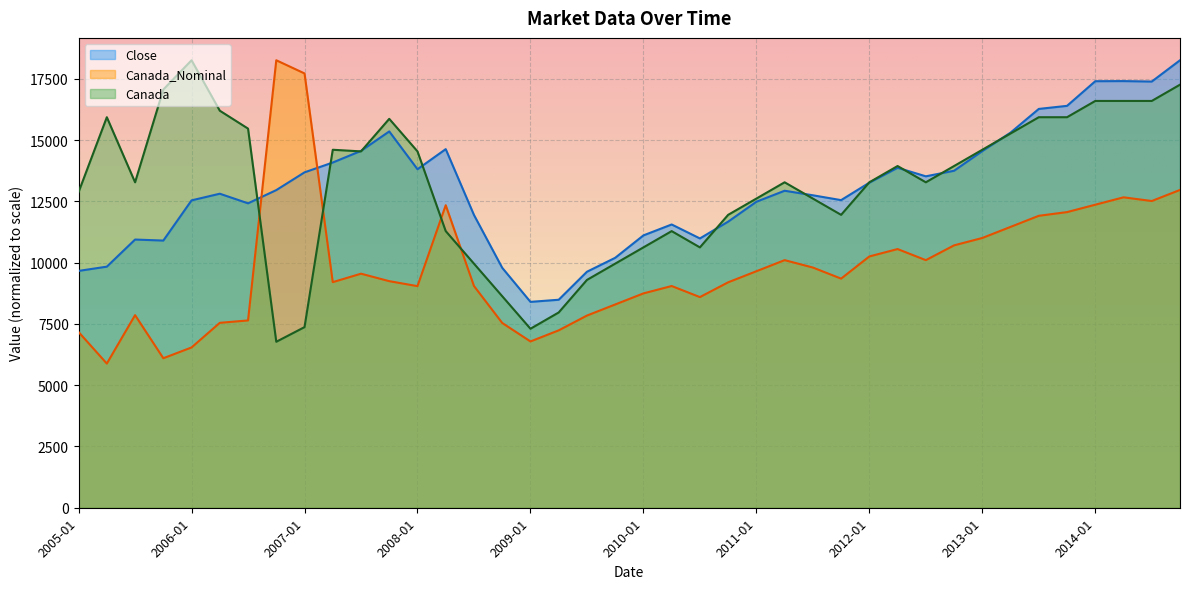

Count the number of categories in the chart.

40